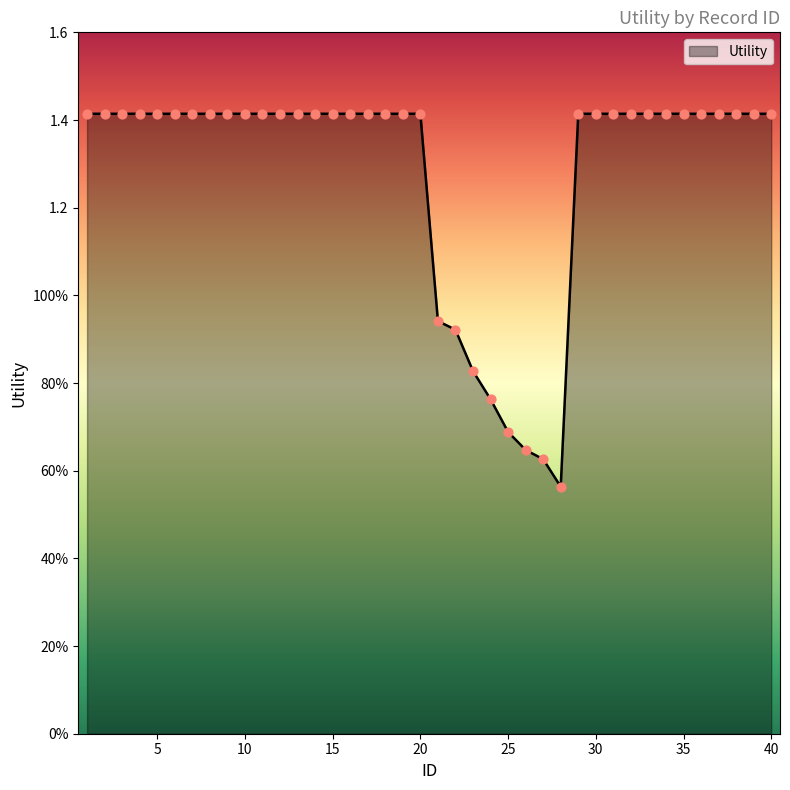

Is this an area chart (filled region under the line)?

Yes